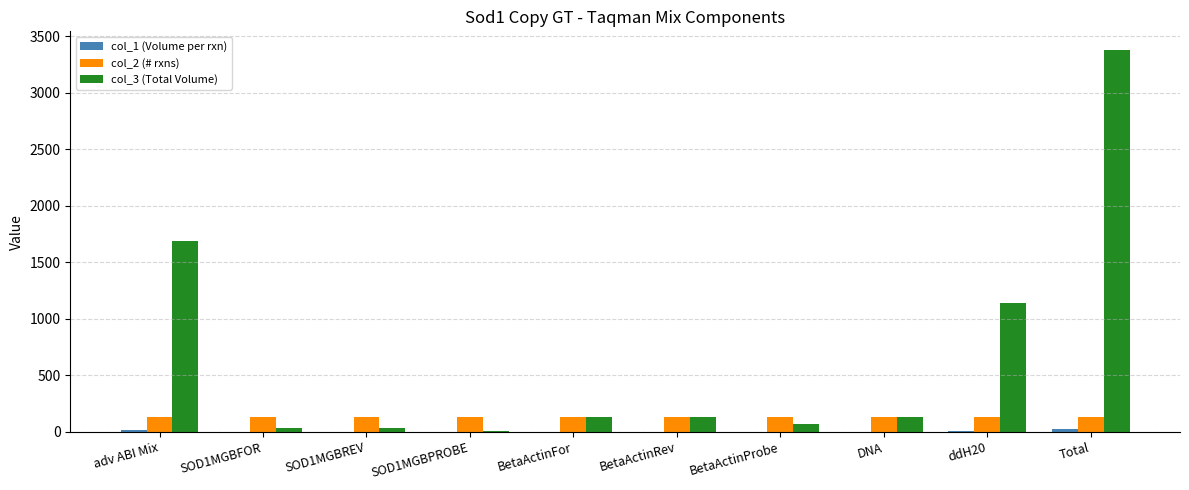

At which category is the sum across all series the highest?

Total